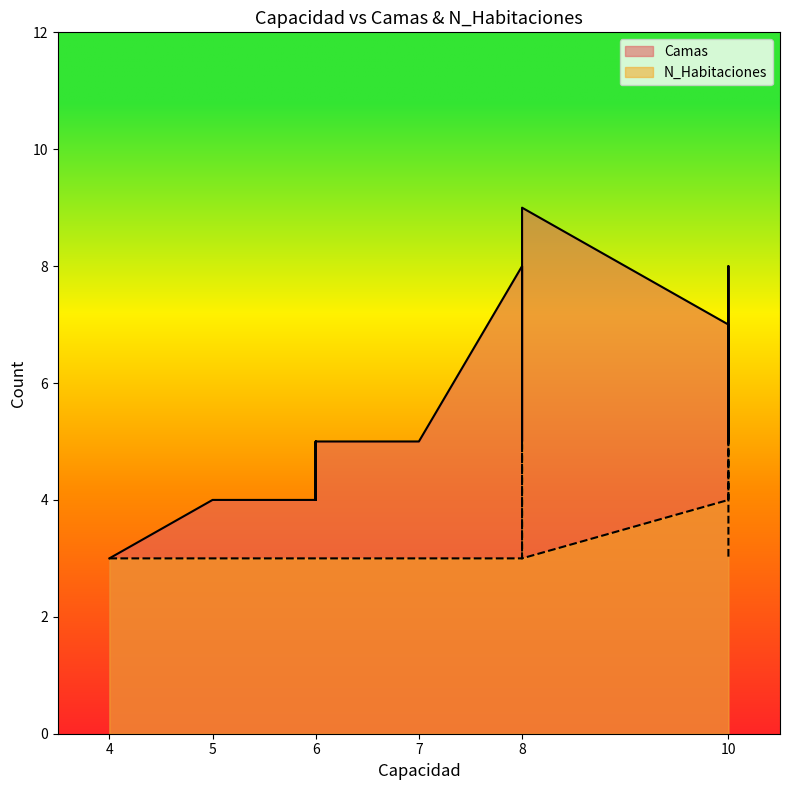

Between 6 and 8, which is larger?

8